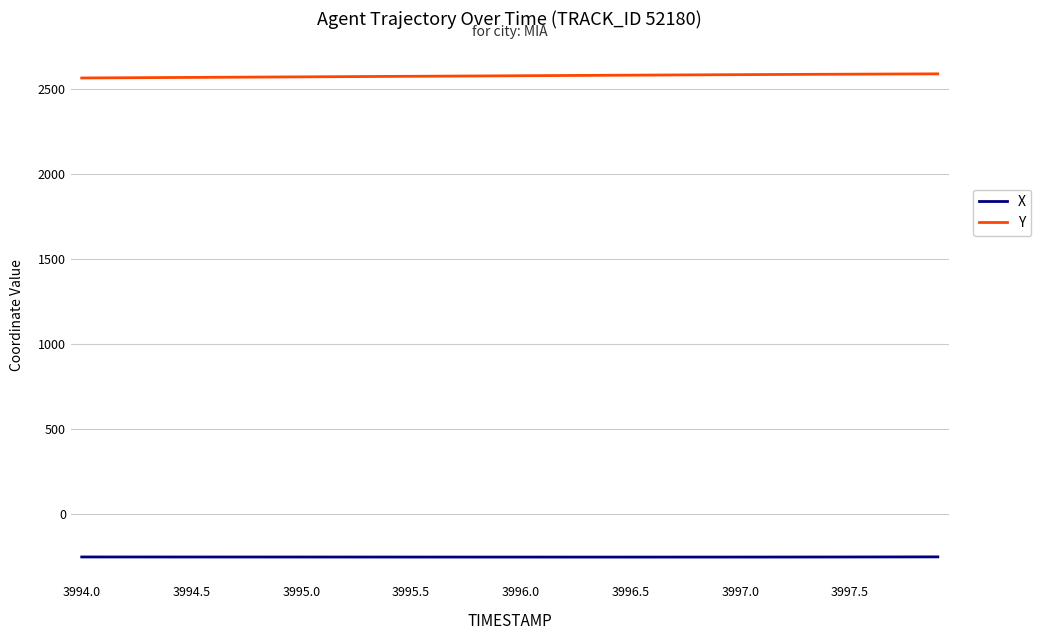

Rank the series by their average value, from highest to lowest.

Y, X